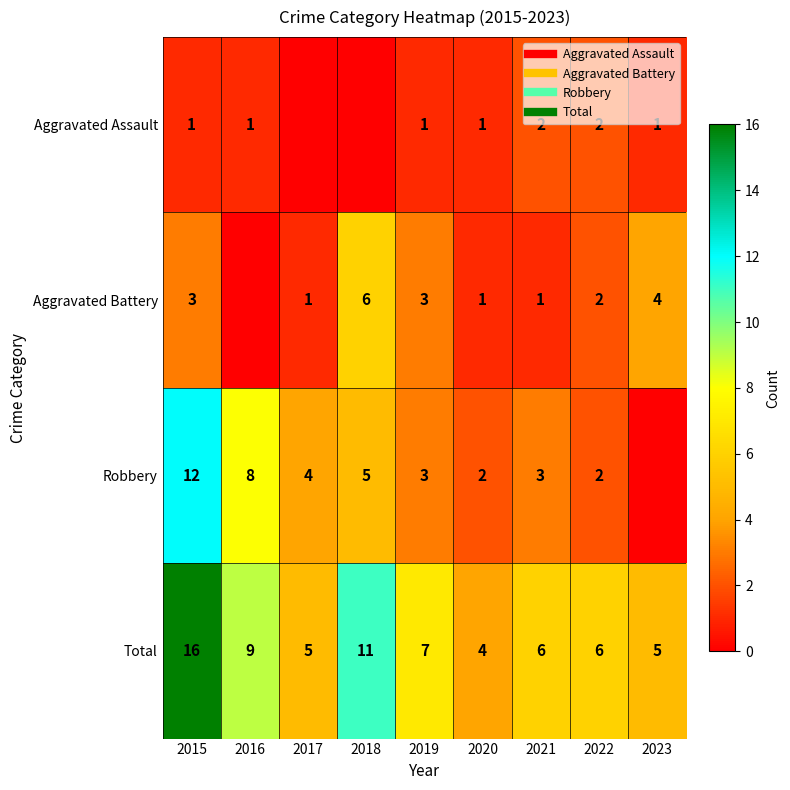

At which category is the sum across all series the highest?

2015